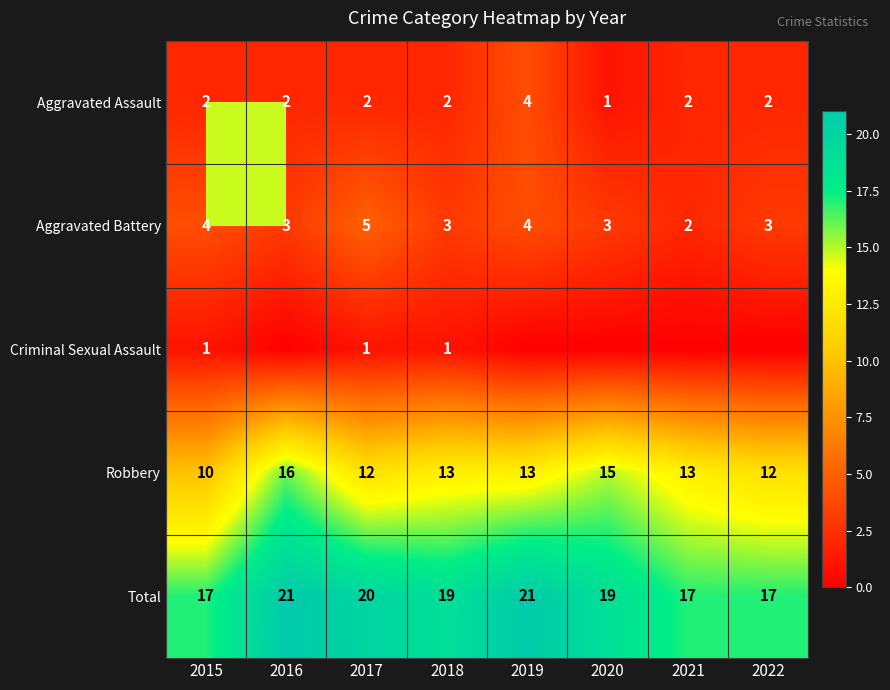

What is the approximate value of Aggravated Battery at 2015?

4